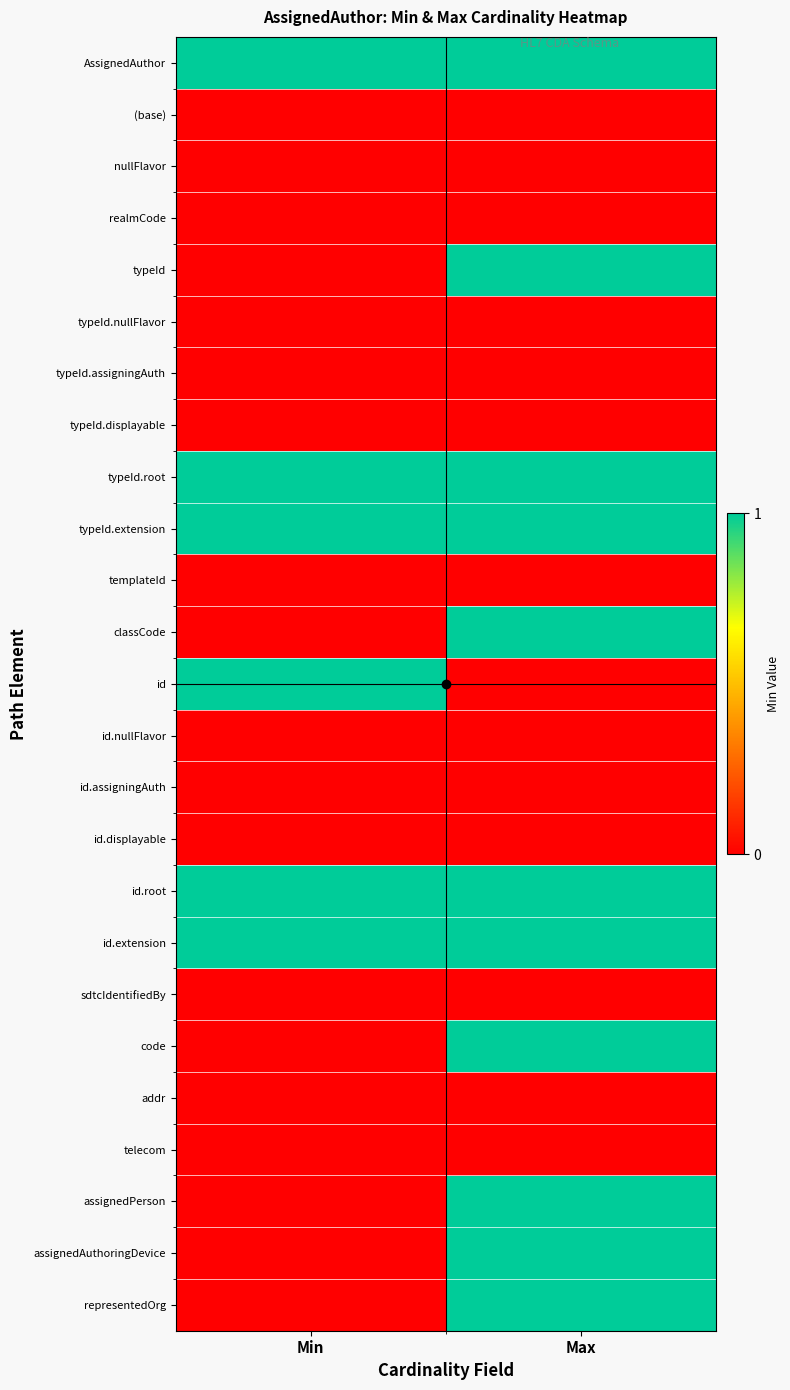

At which category does the chart reach its peak across all series?

Min